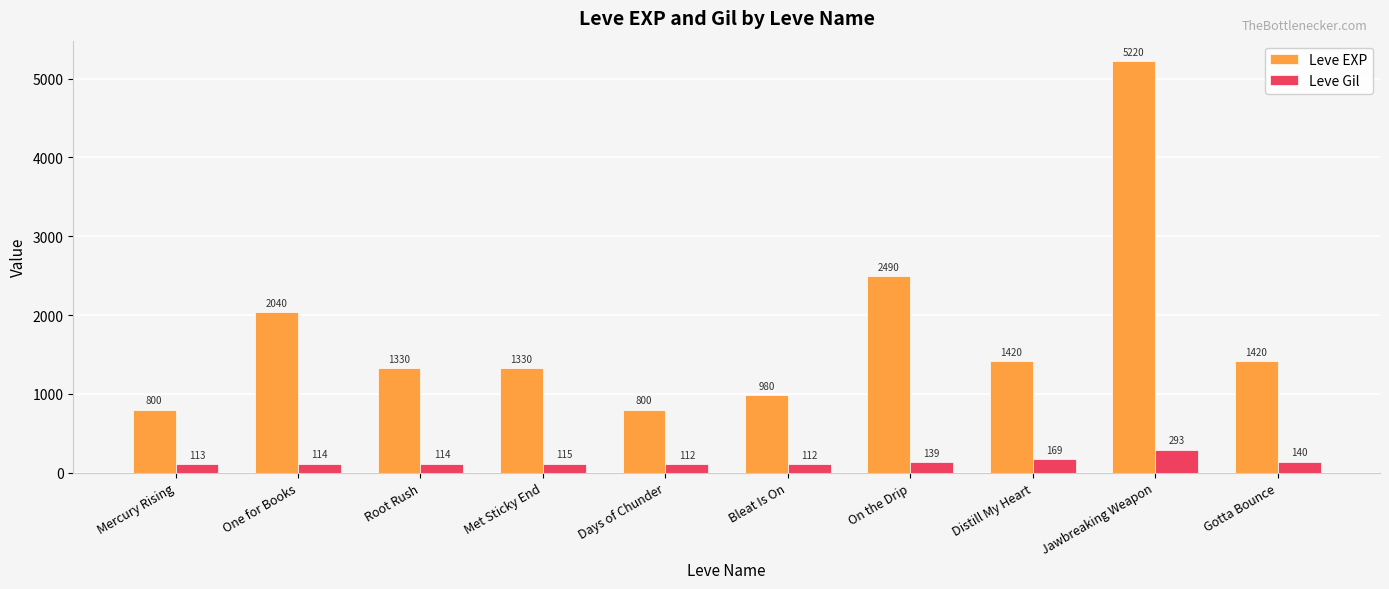

The value of Leve Gil at Bleat Is On is 112. True or false?

True